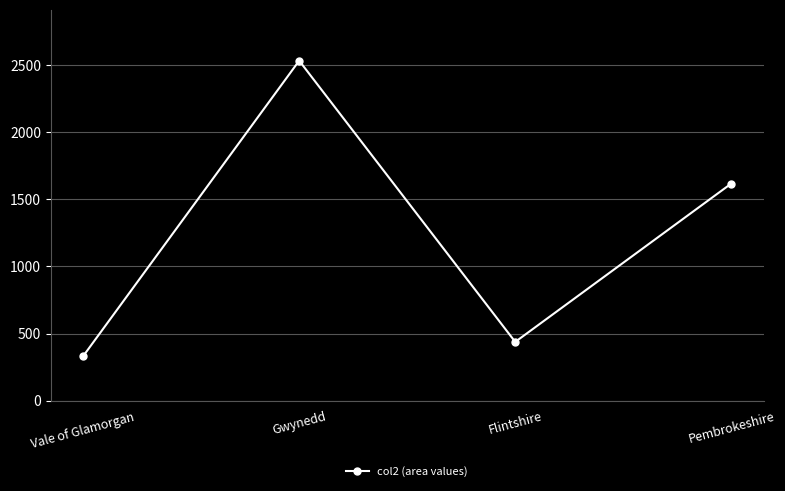

What is the minimum value shown in the chart?

331.1